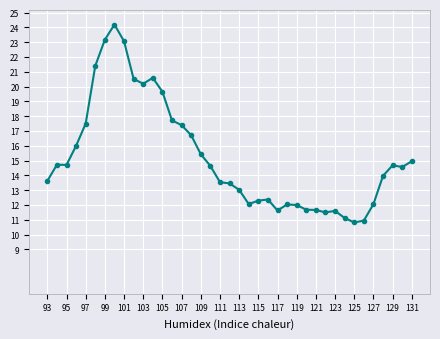

What is the value of the 9th point from the left?

23.1